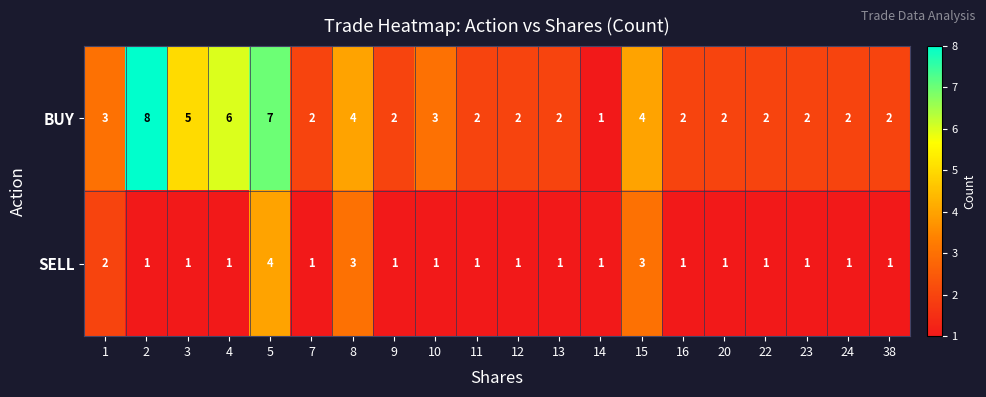

What is the difference between the second highest and minimum values in the BUY series?

6